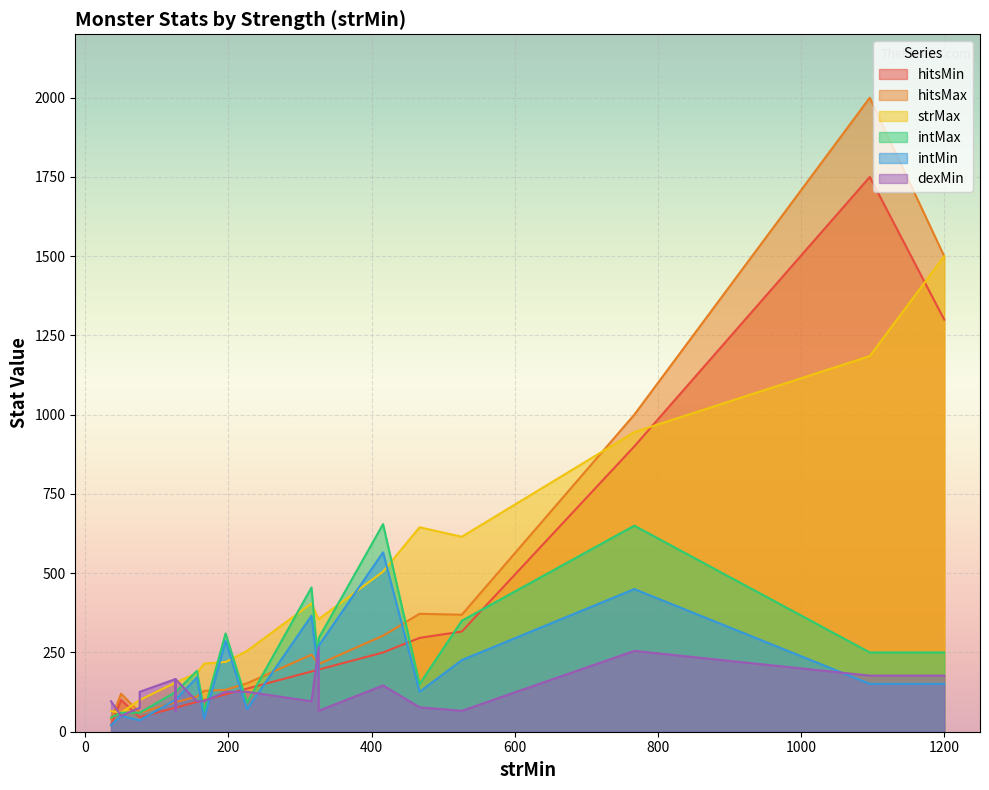

How many interior local valleys does the dexMin series have?

4